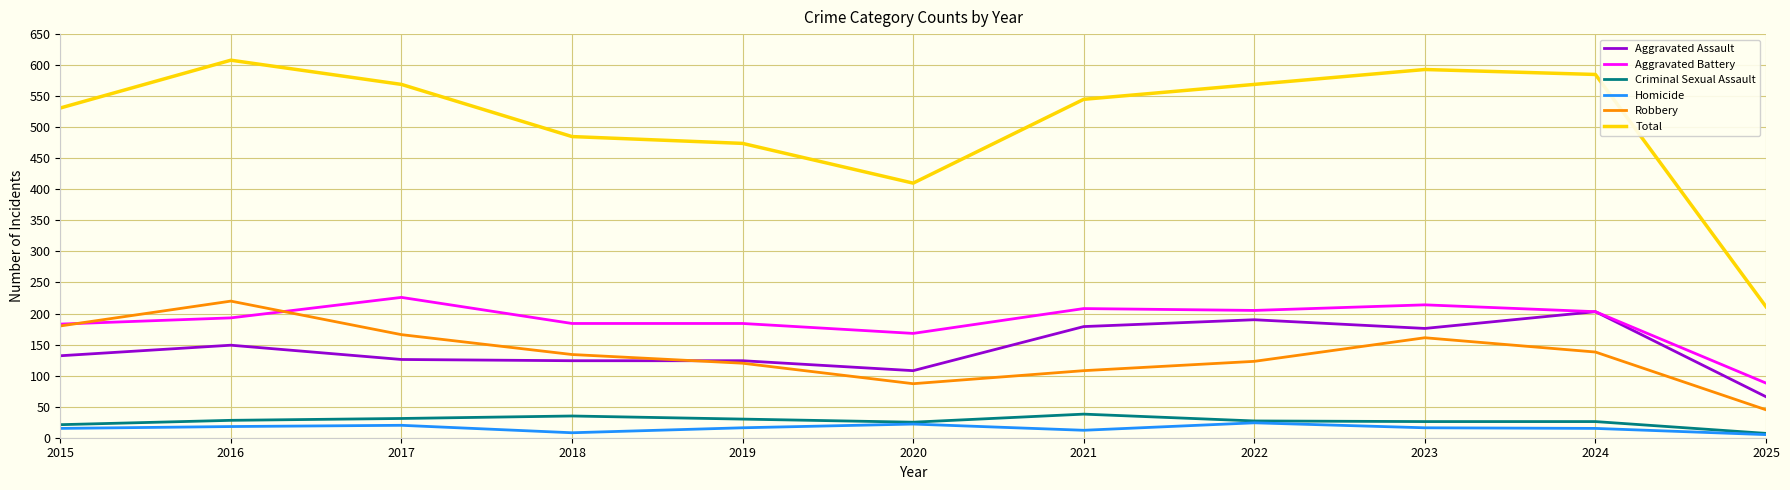

What is the difference between the highest and lowest values at 2024?

570